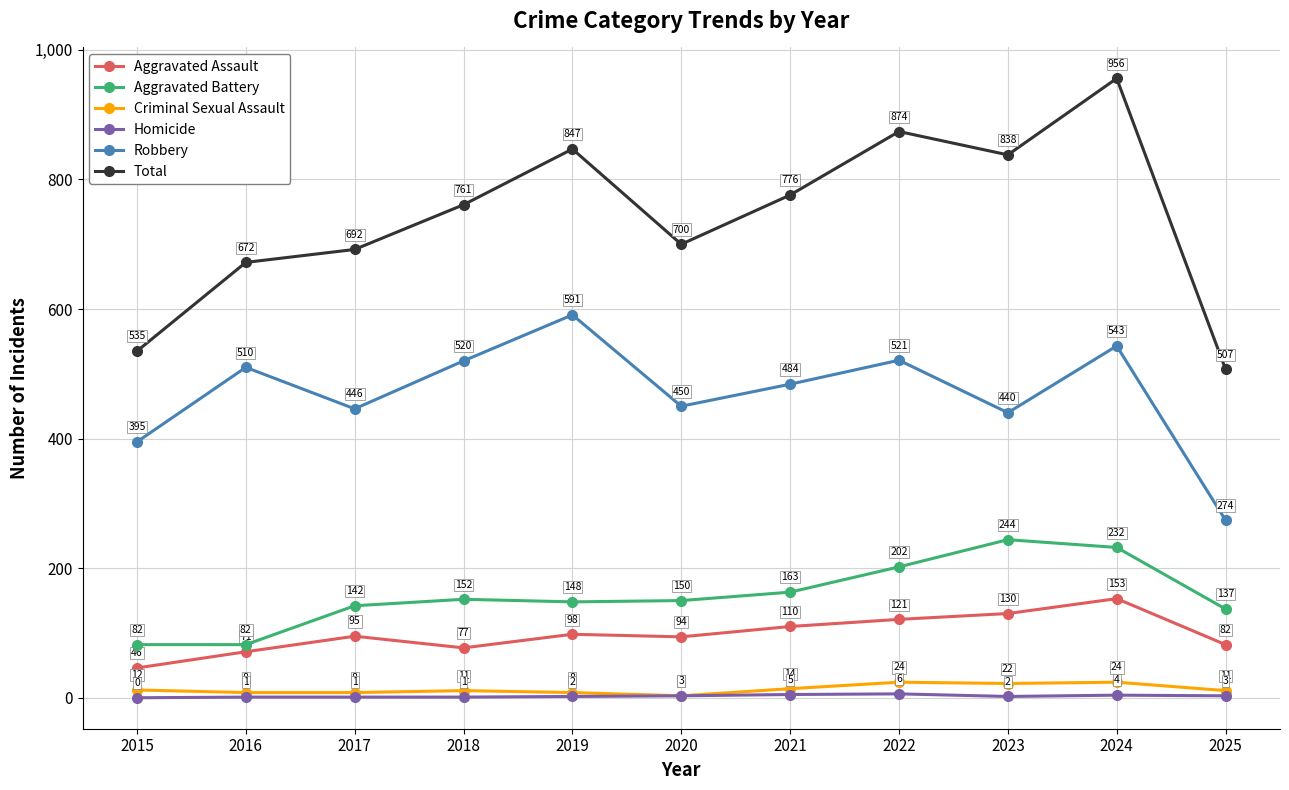

Reading left to right, transcribe all the data shown in this chart.

Aggravated Assault: 46	71	95	77	98	94	110	121	130	153	82
Aggravated Battery: 82	82	142	152	148	150	163	202	244	232	137
Criminal Sexual Assault: 12	8	8	11	8	3	14	24	22	24	11
Homicide: 0	1	1	1	2	3	5	6	2	4	3
Robbery: 395	510	446	520	591	450	484	521	440	543	274
Total: 535	672	692	761	847	700	776	874	838	956	507